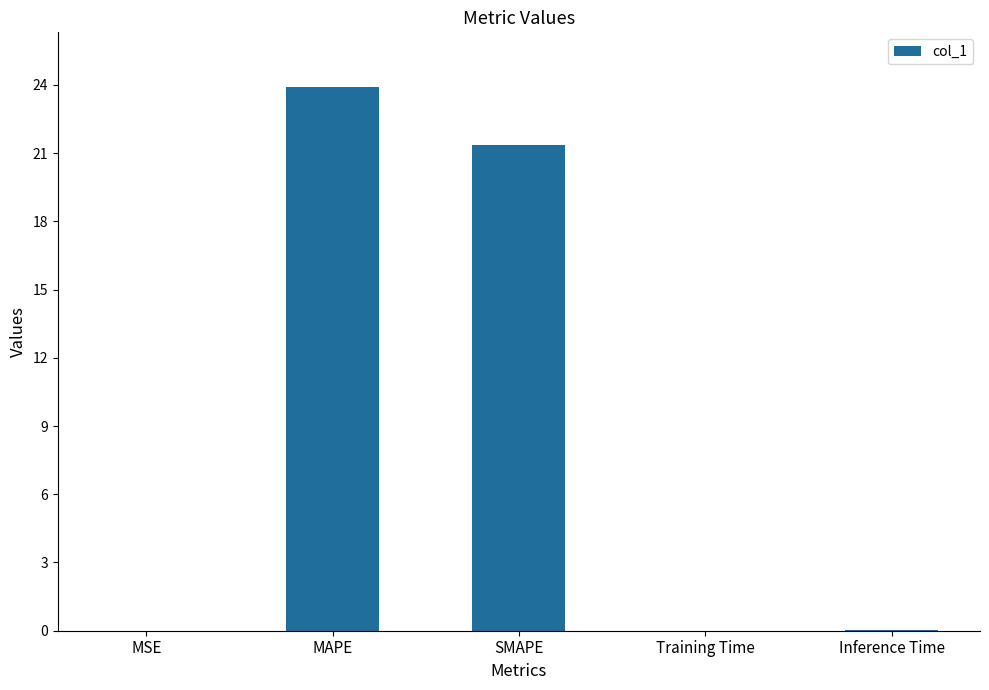

What is the difference between the values at Training Time and SMAPE?

21.4